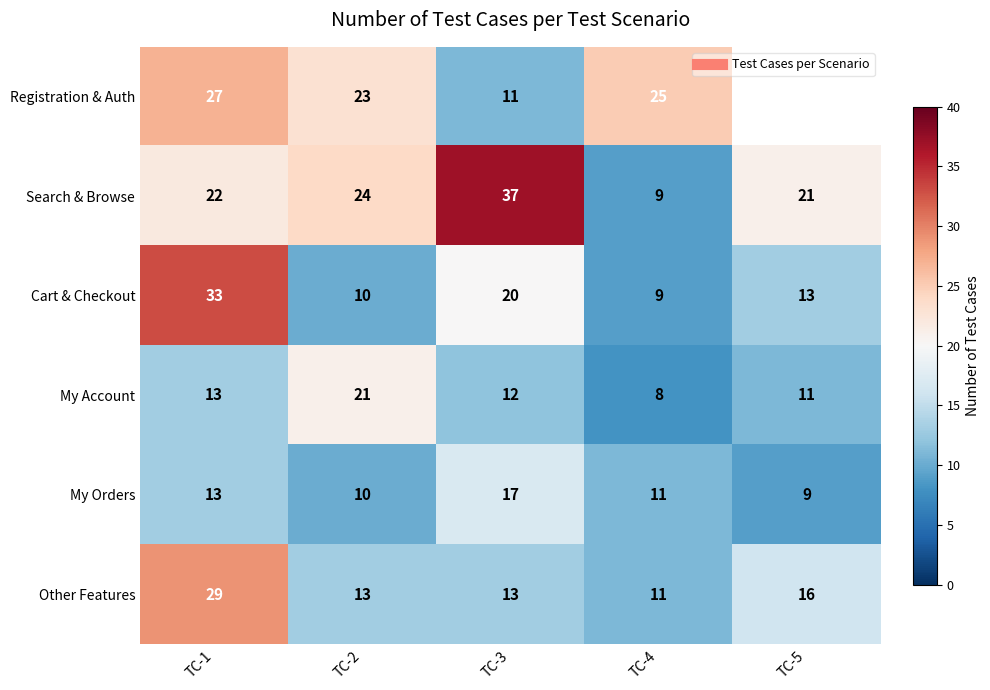

Which series changed the most between TC-4 and TC-5?

Search & Browse